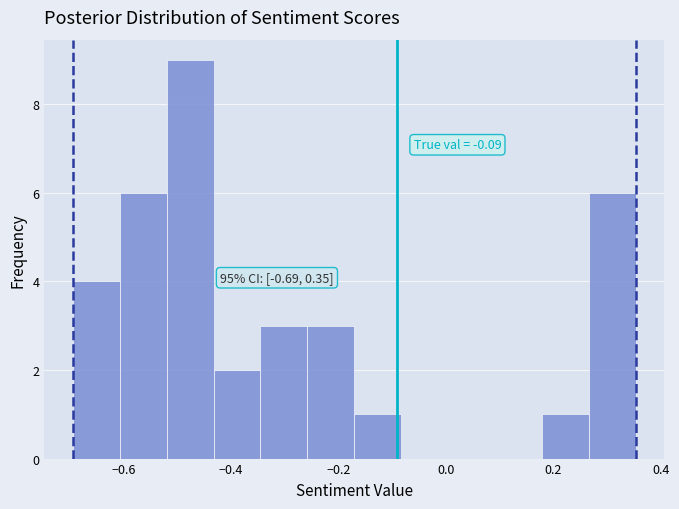

Over which range of the x-axis is the bar tallest?

-0.52 to -0.44